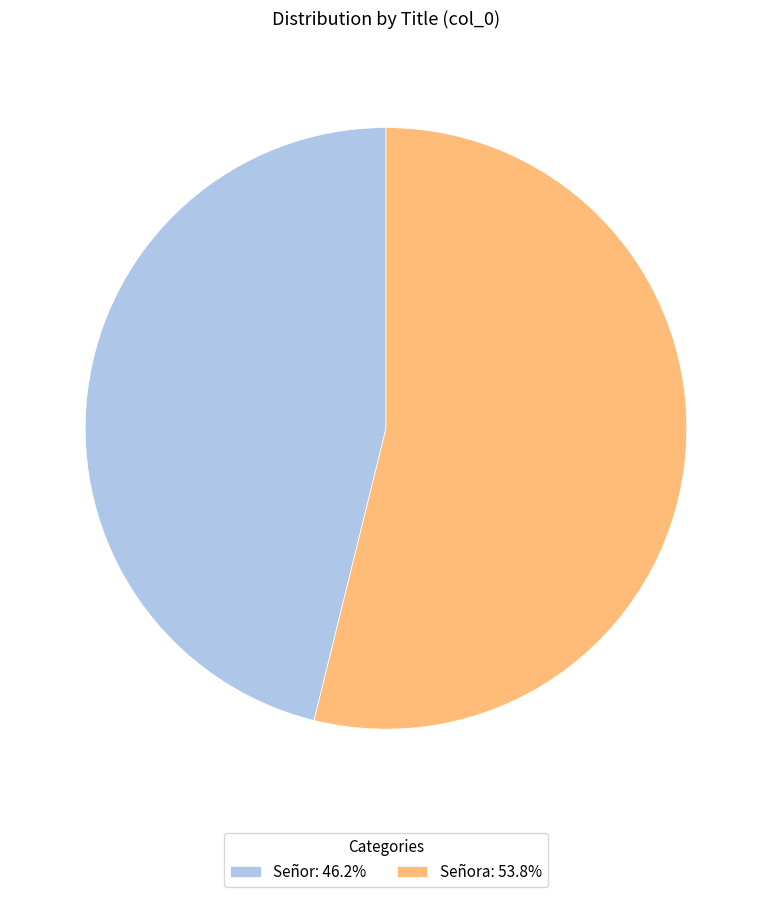

Does Señor: 46.2% account for over 50% of the chart?

No